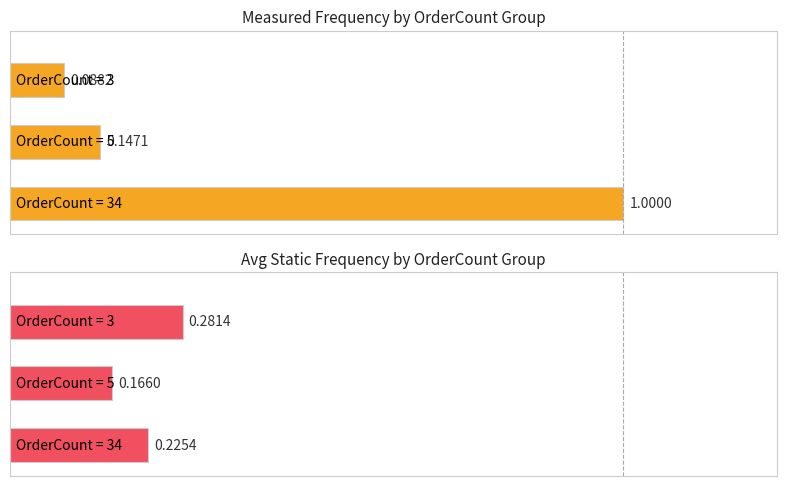

Which series has the widest spread of values?

MeasuredFrequency